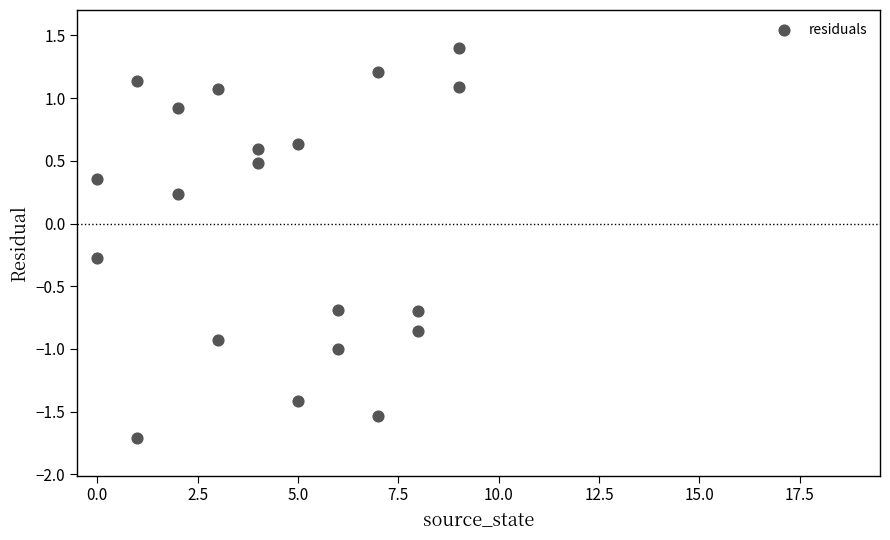

What is the range of X values (max minus min)?

9.0